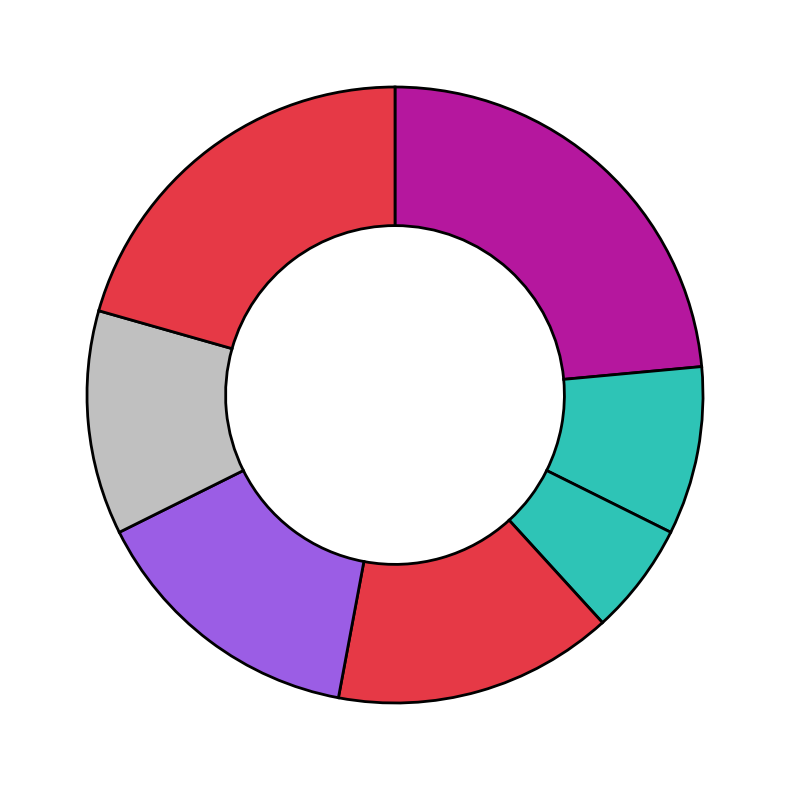

How many slices are in this pie chart?

7